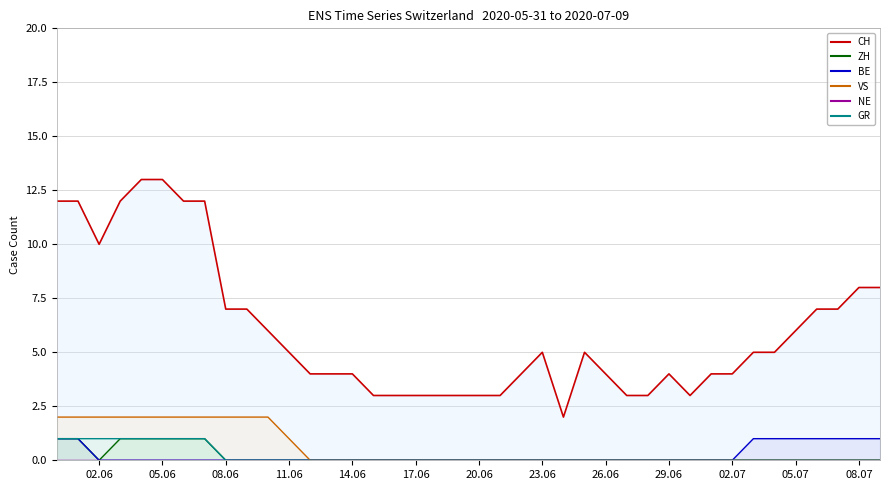

Which series has the largest total across all categories?

CH